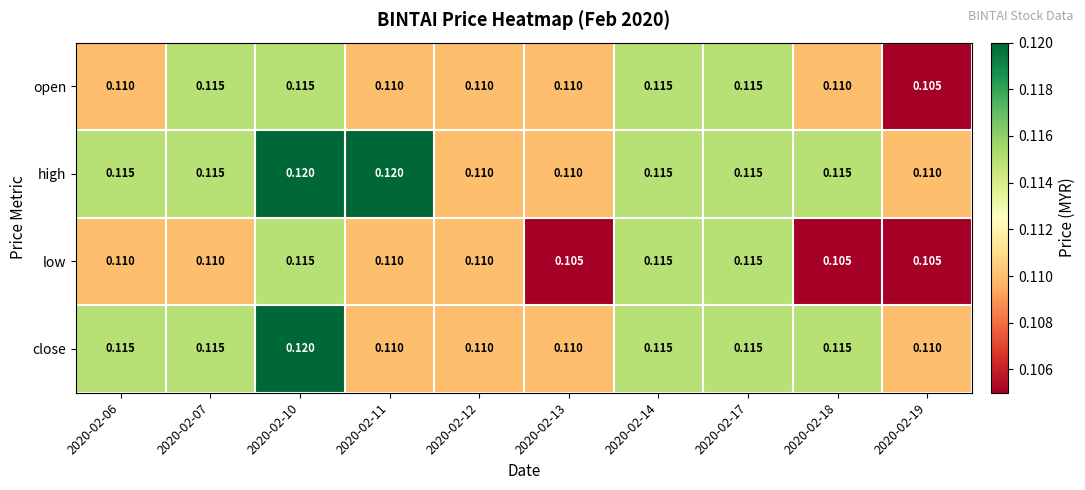

Rank the series by their average value, from highest to lowest.

high, close, open, low